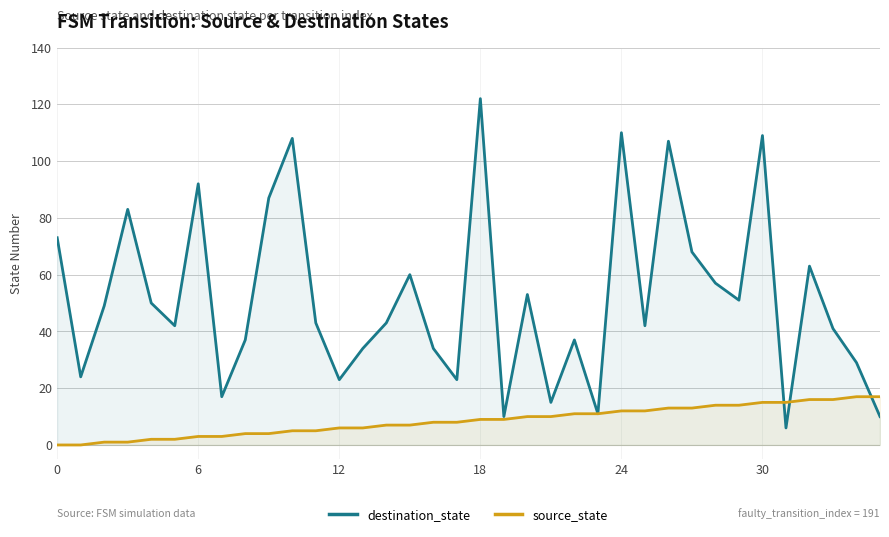

Where is destination_state nearest to the value 64?

32